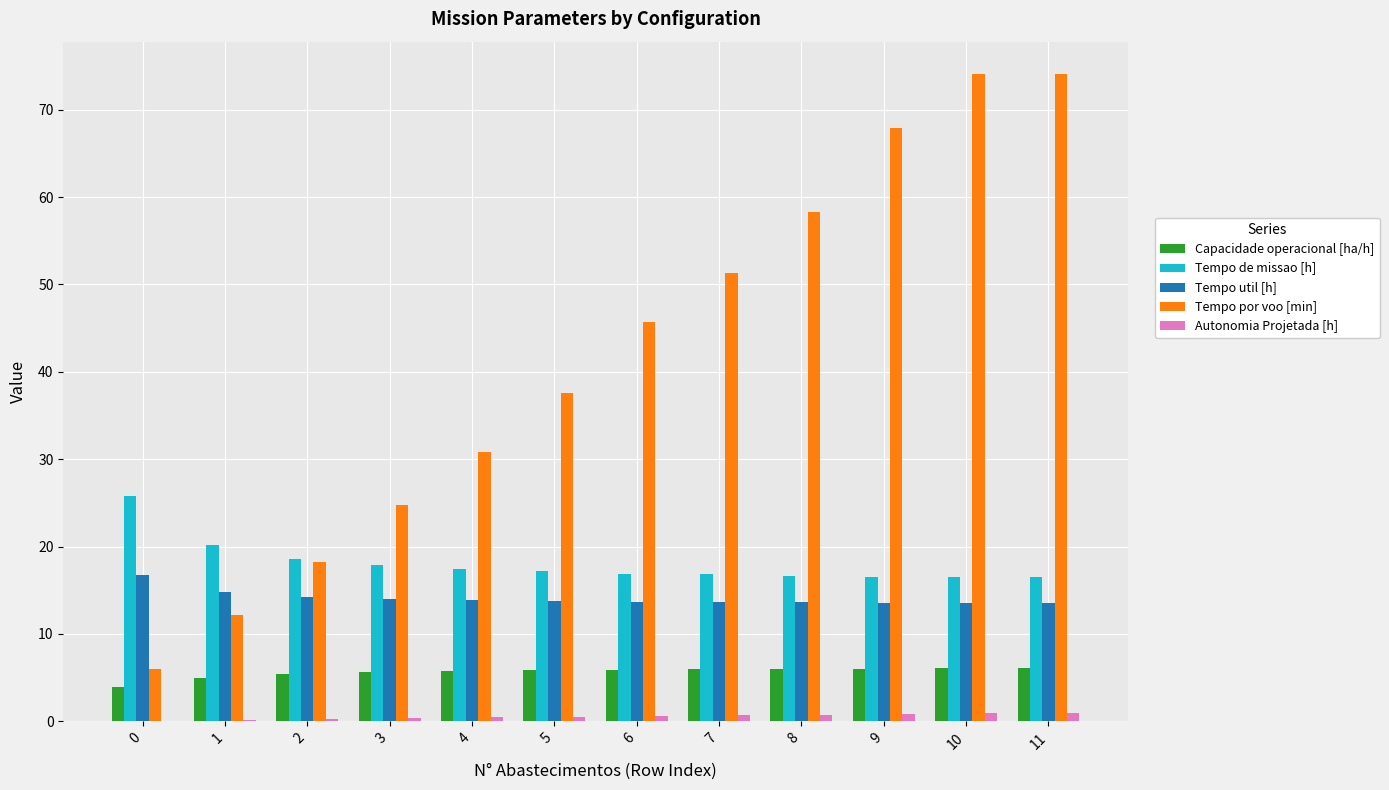

Between 2 and 6, which series saw the biggest shift?

Tempo por voo [min]